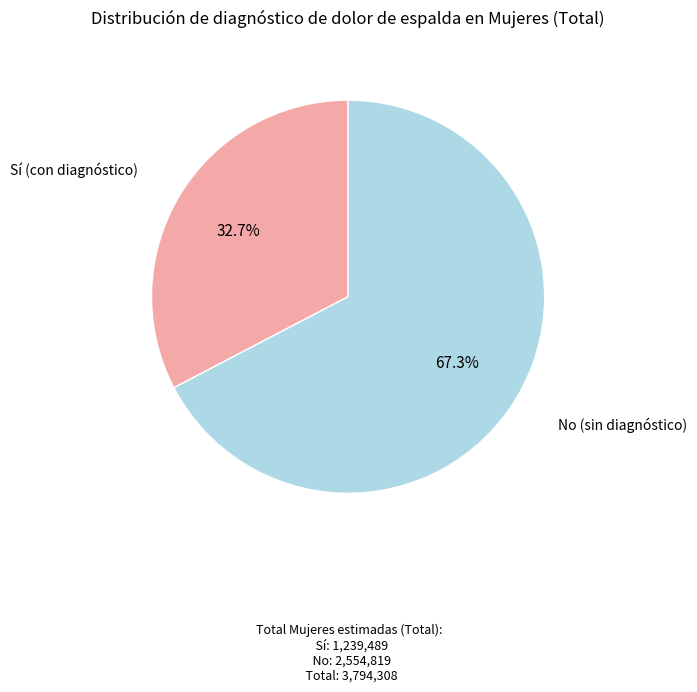

Approximately how many times larger is the value at No (sin diagnóstico) compared to Sí (con diagnóstico)?

2.1